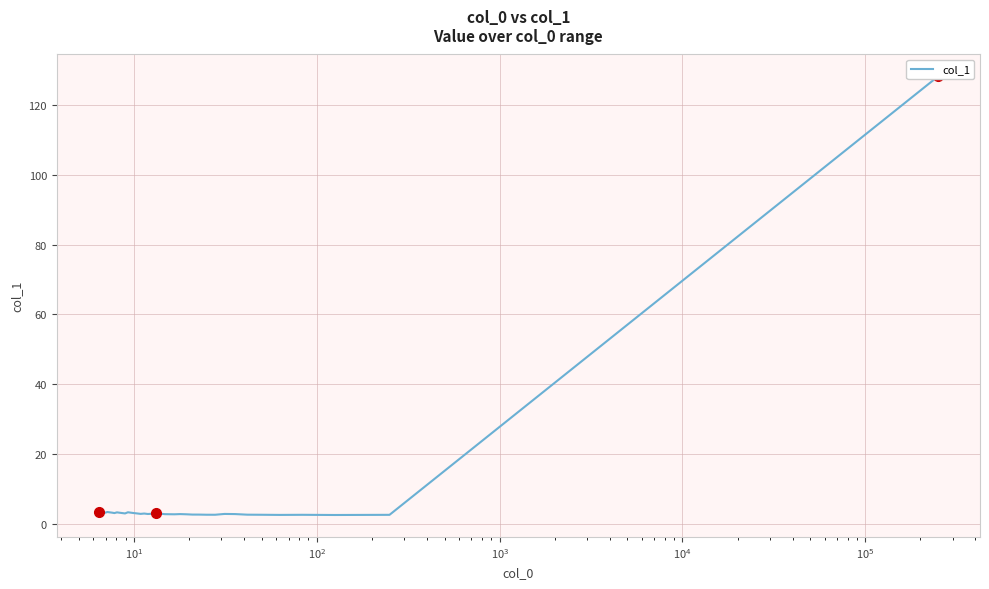

Reading left to right, extract all data points from this chart.

3.4	3.3	3.2	3.1	3.3	3.2	3.1	3.0	3.2	3.1	3.0	2.9	3.2	3.1	3.0	2.9	2.8	2.9	2.7	2.8	3.0	2.8	2.7	2.7	2.7	2.7	2.7	2.6	2.6	2.5	2.5	2.8	2.7	2.6	2.5	2.5	2.5	2.5	2.5	128.3